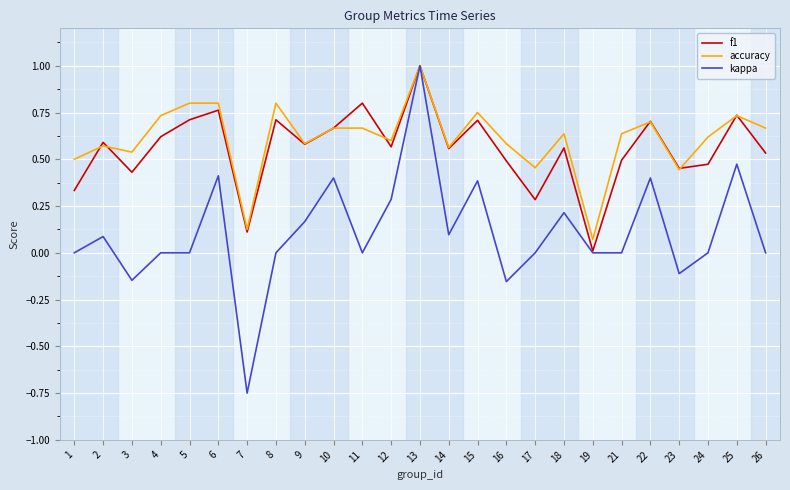

What is the difference between the maximum and minimum values in the f1 series?

1.0